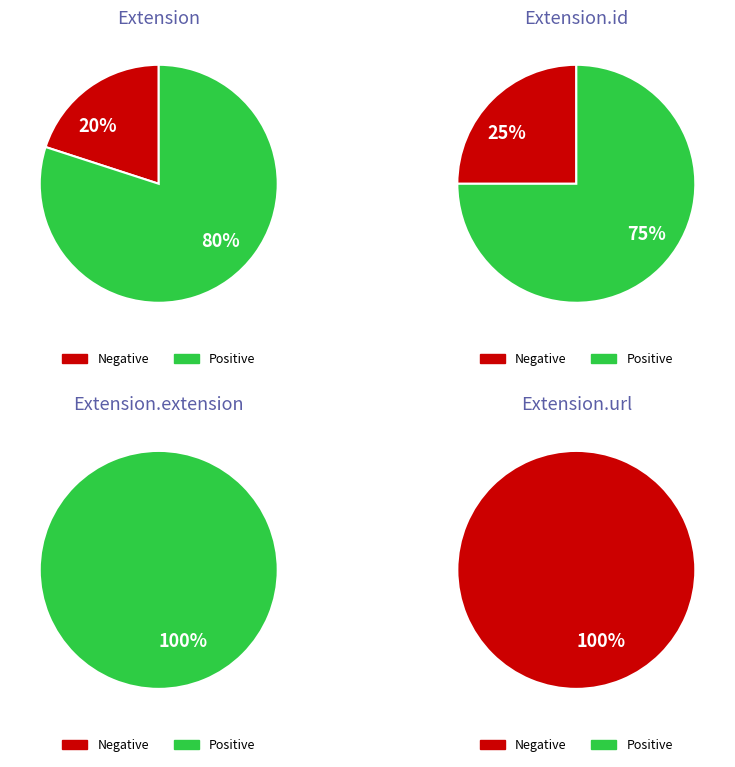

Is the sum of 4 and 1 greater than half?

No